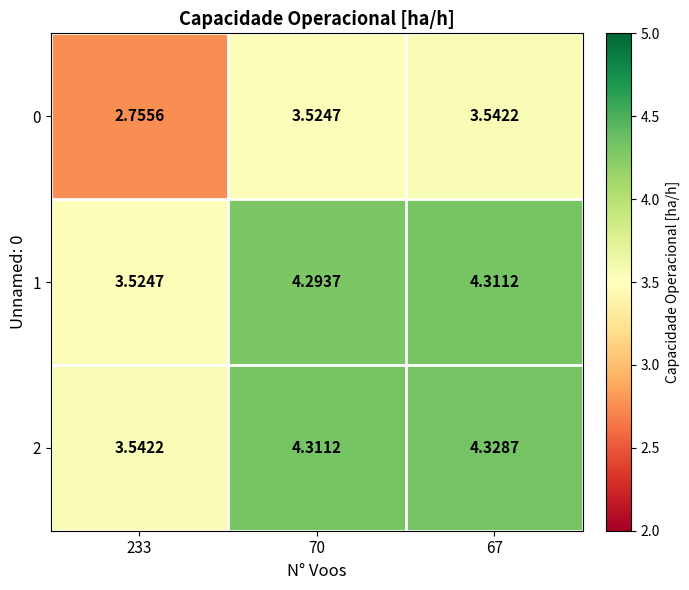

Which series changed the most between 233 and 70?

0